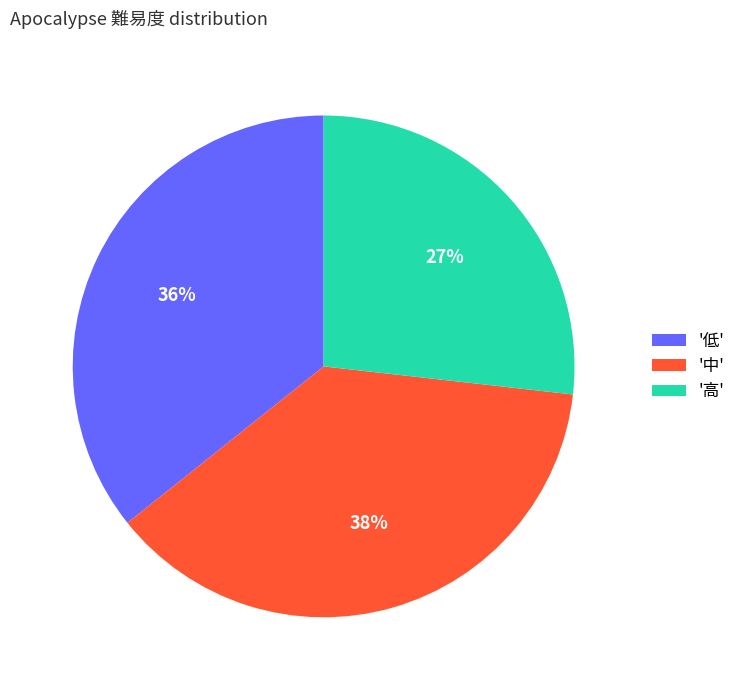

What is the largest slice in the pie chart?

'中'